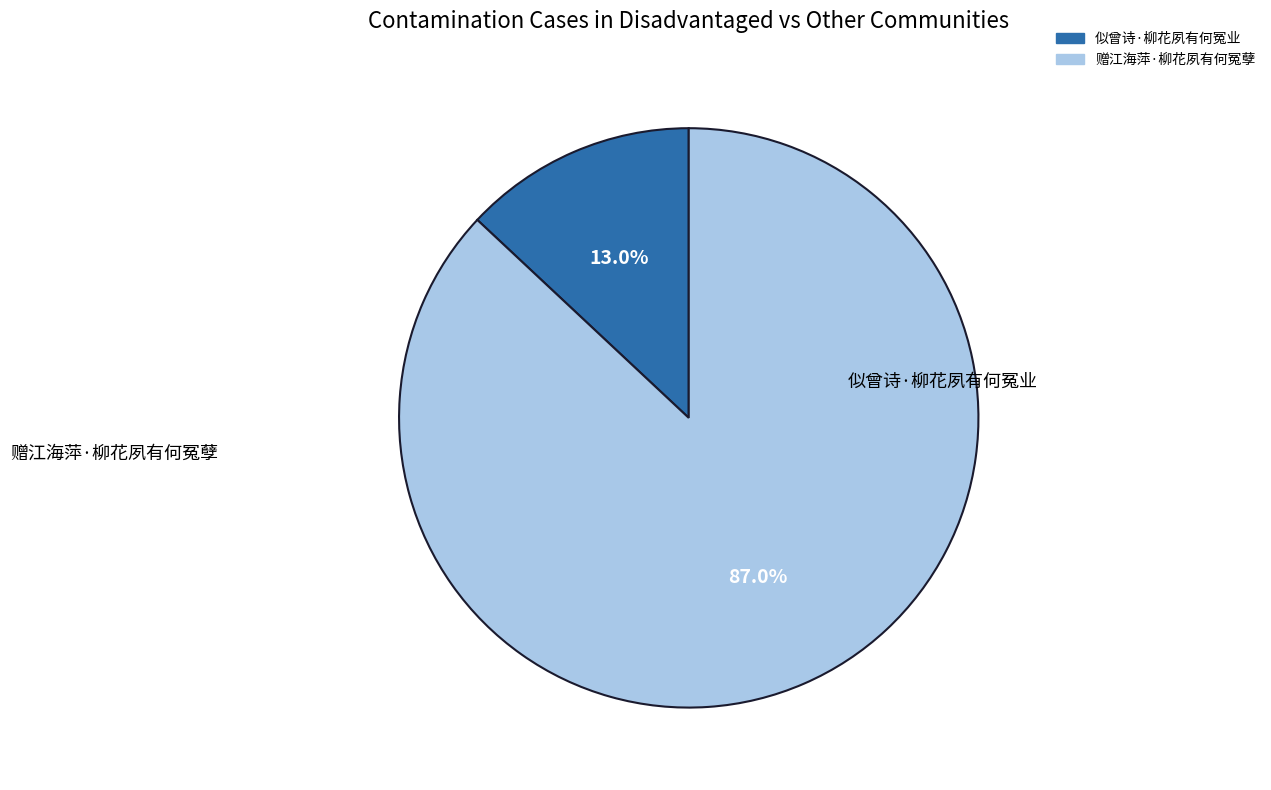

Which slice is the largest?

赠江海萍·柳花夙有何冤孽